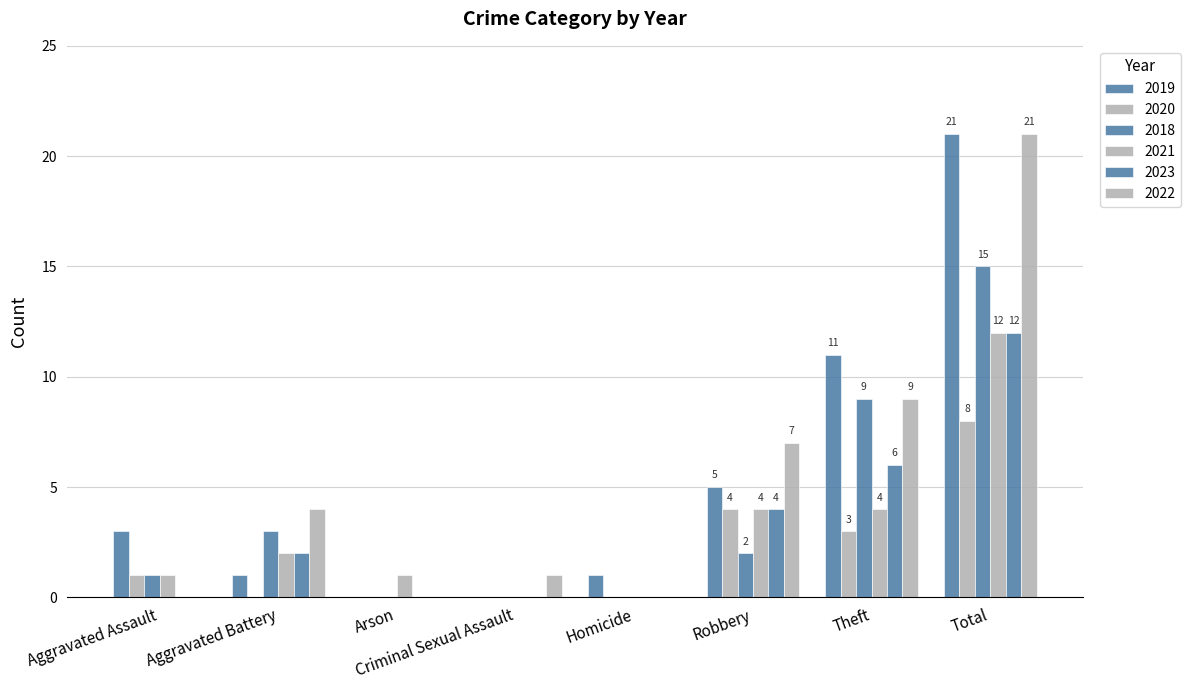

How many groups of bars are there?

8